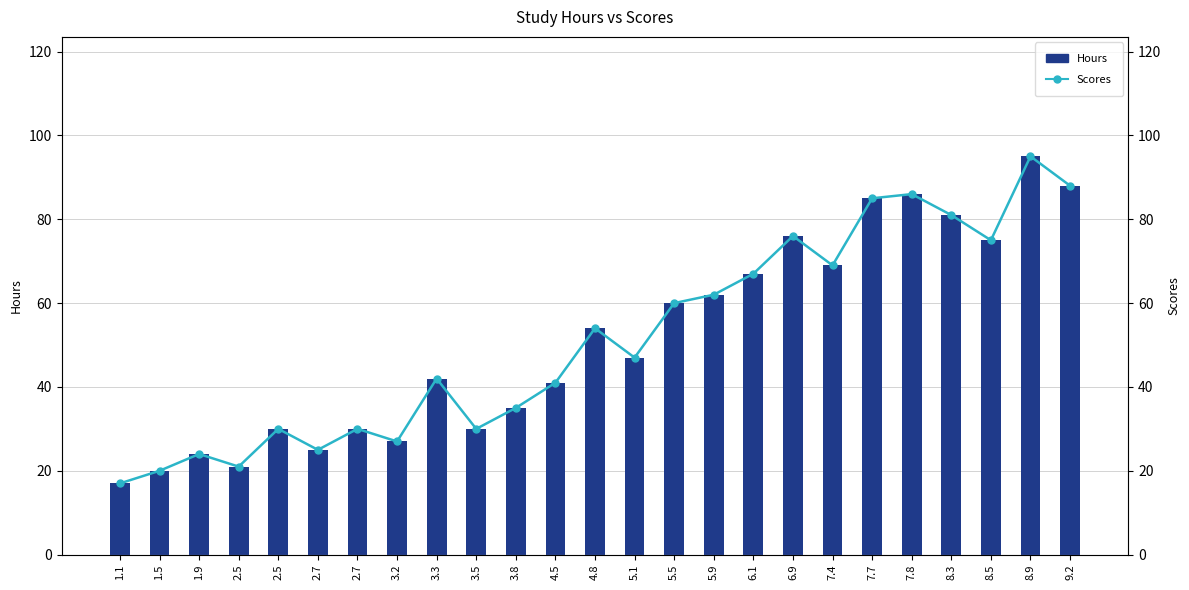

Which series has the largest range (max minus min)?

Hours